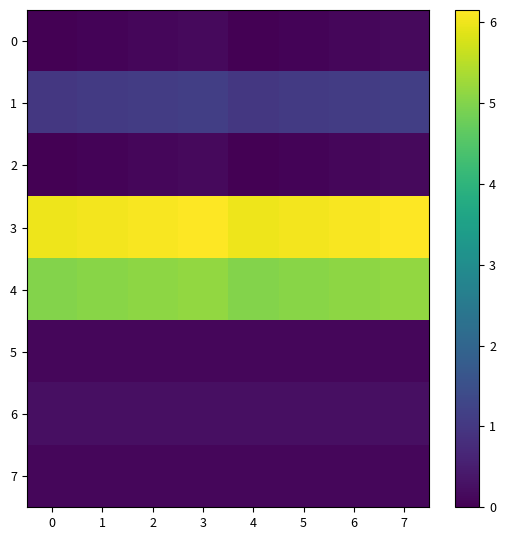

Which has a higher value, 7 or 3?

7